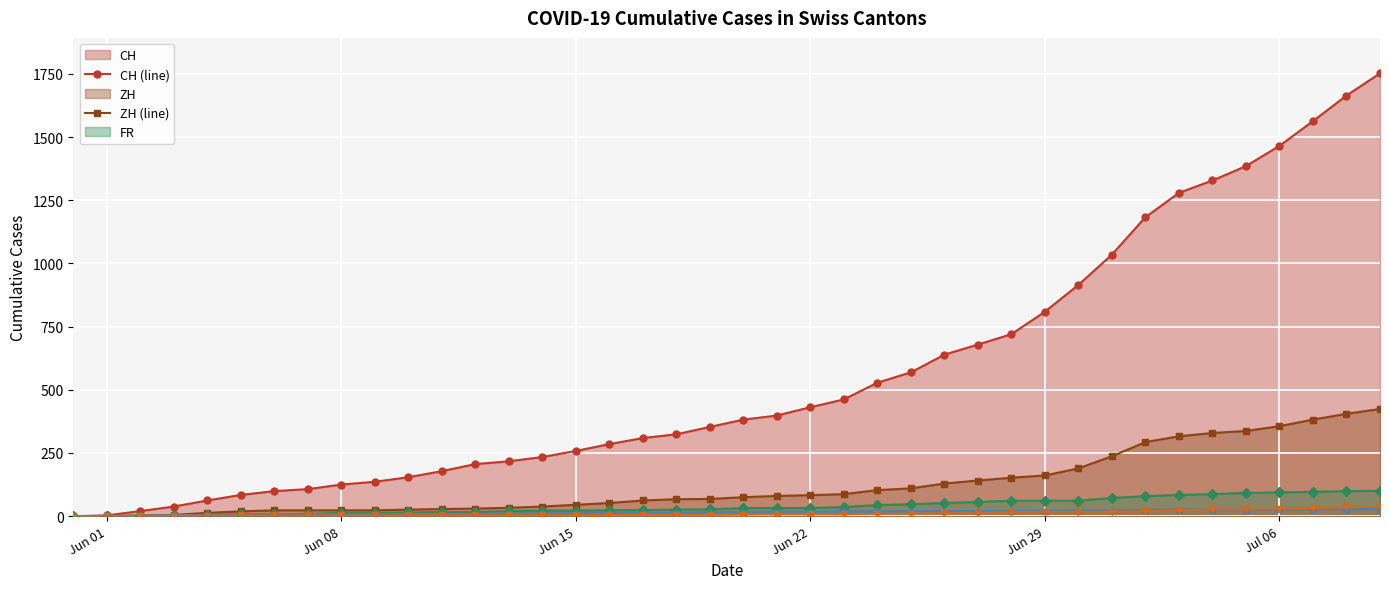

How many times do BL (line) and FR (line) cross each other?

1